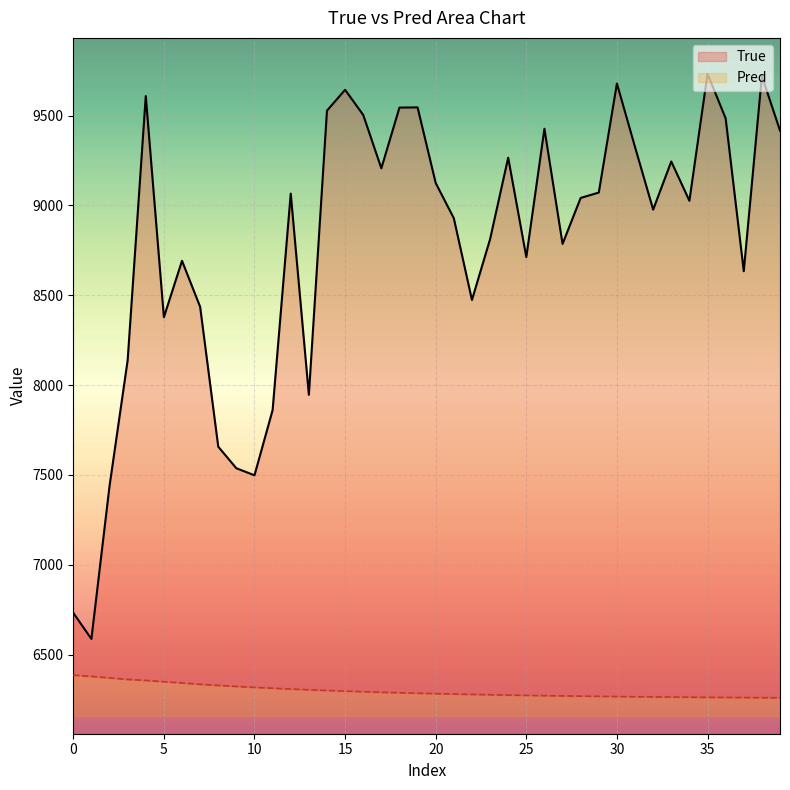

Rank the series by their average value, from lowest to highest.

Pred, True